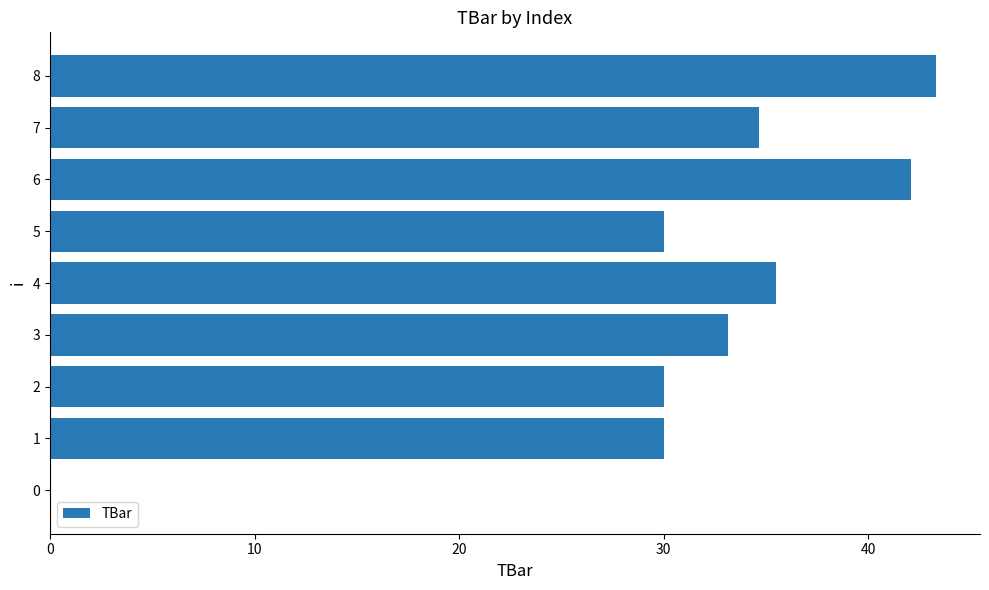

The value at 5 is 30.0. True or false?

True